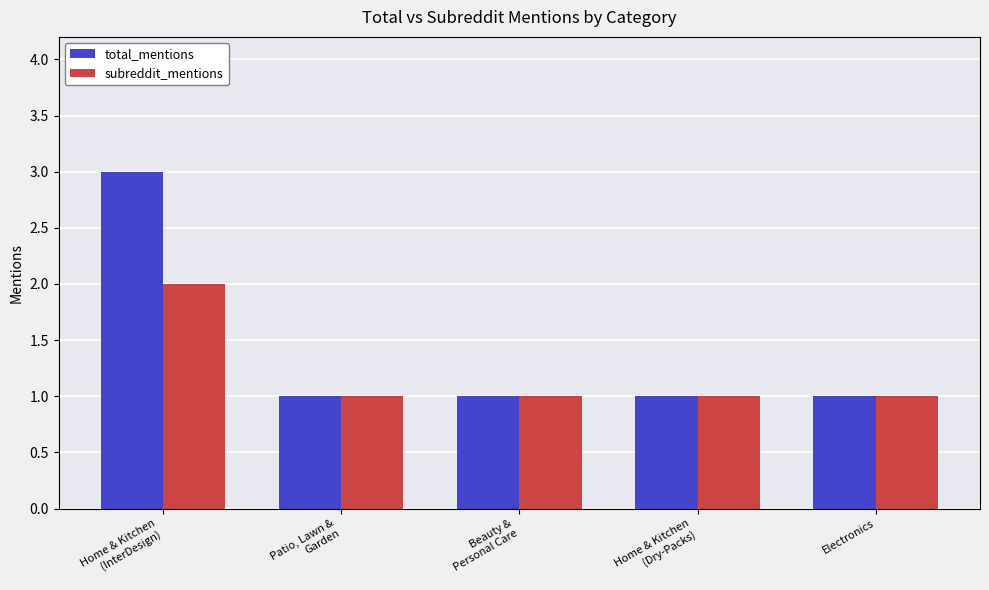

Which series has the widest spread of values?

total_mentions